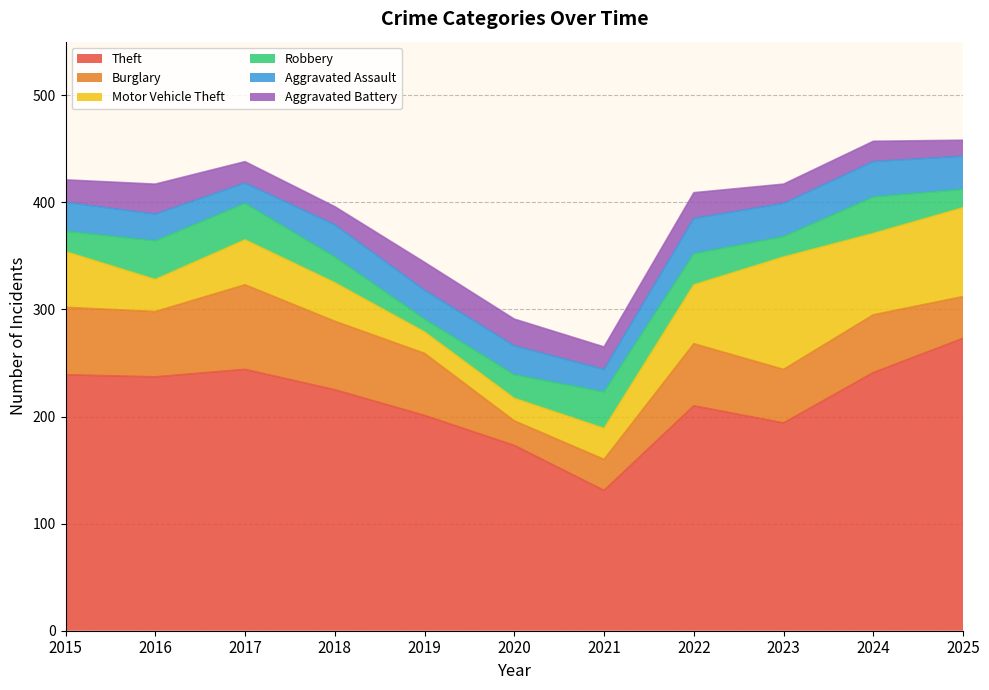

What is the sum of the Burglary values at 2019 and 2025?

97